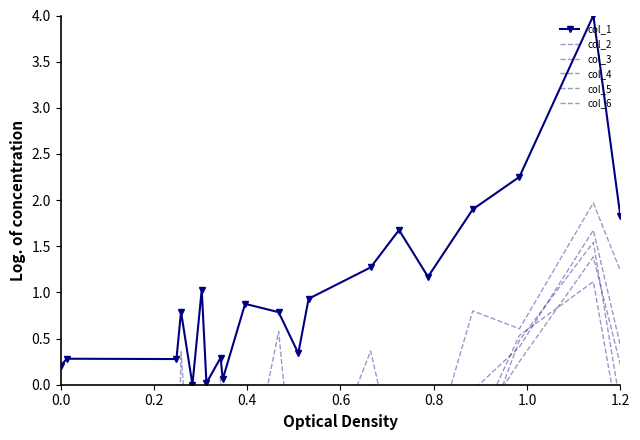

The col_1 series shows 1.8 at 1.2. True or false?

True